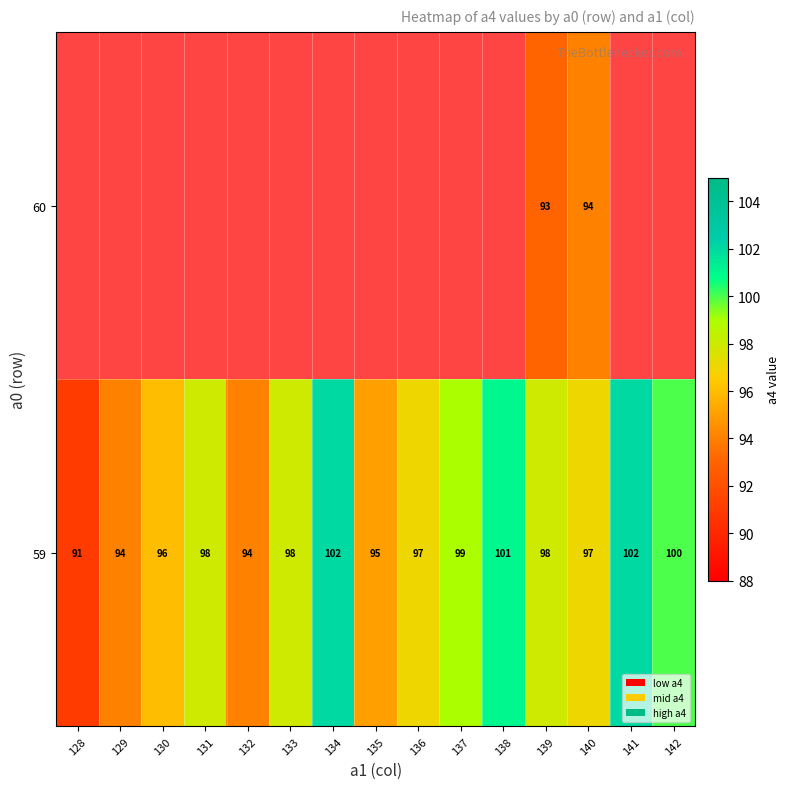

Is it true that 59 equals 134 at 141?

False